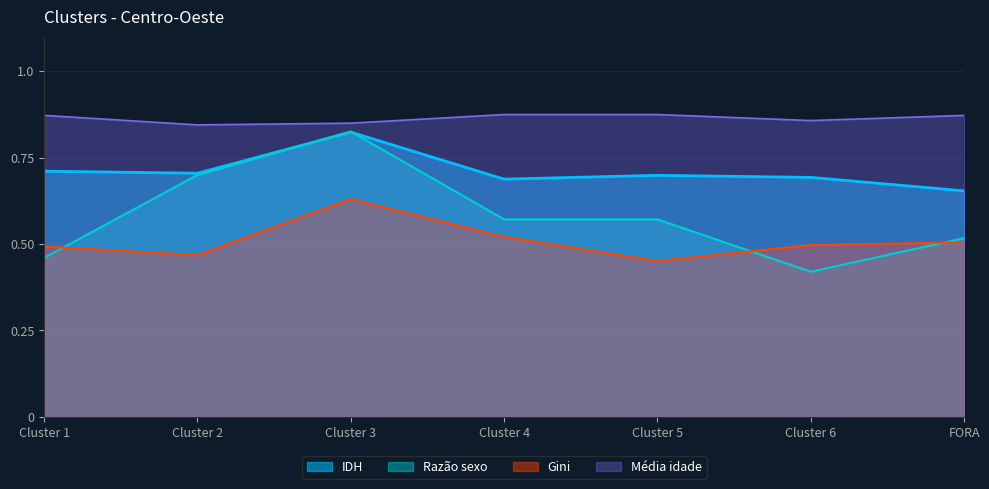

In IDH, how many points are higher than both neighbors (excluding endpoints)?

2